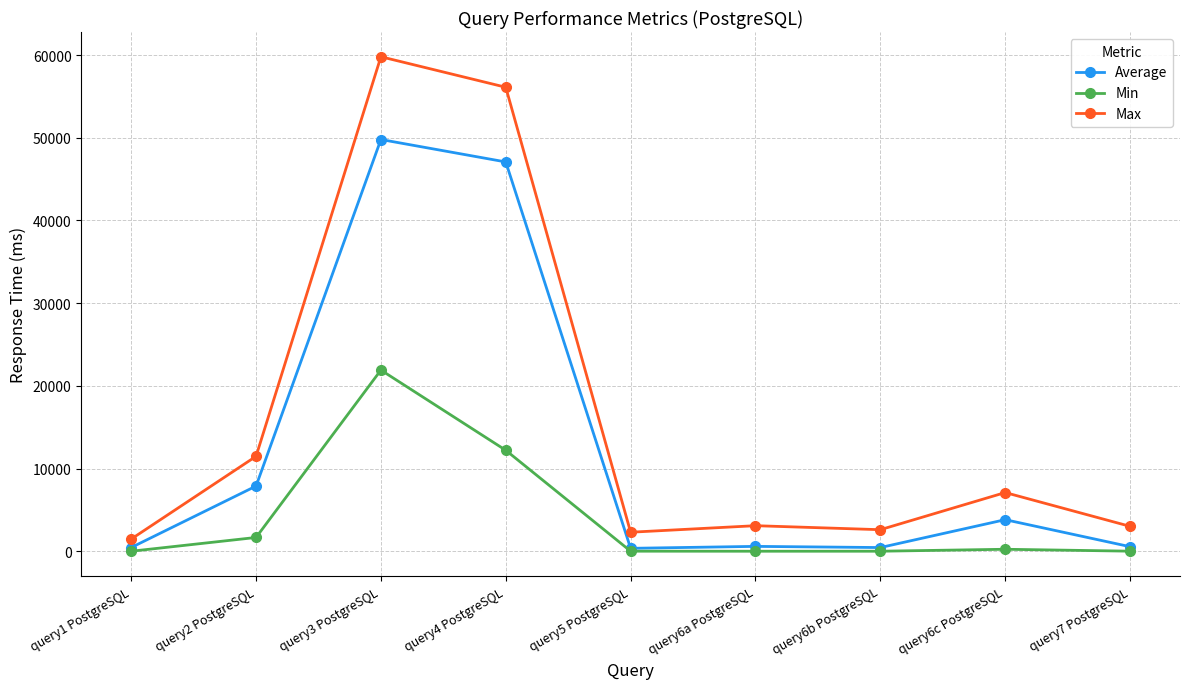

What is the difference between the maximum and second lowest values in the Min series?

21904